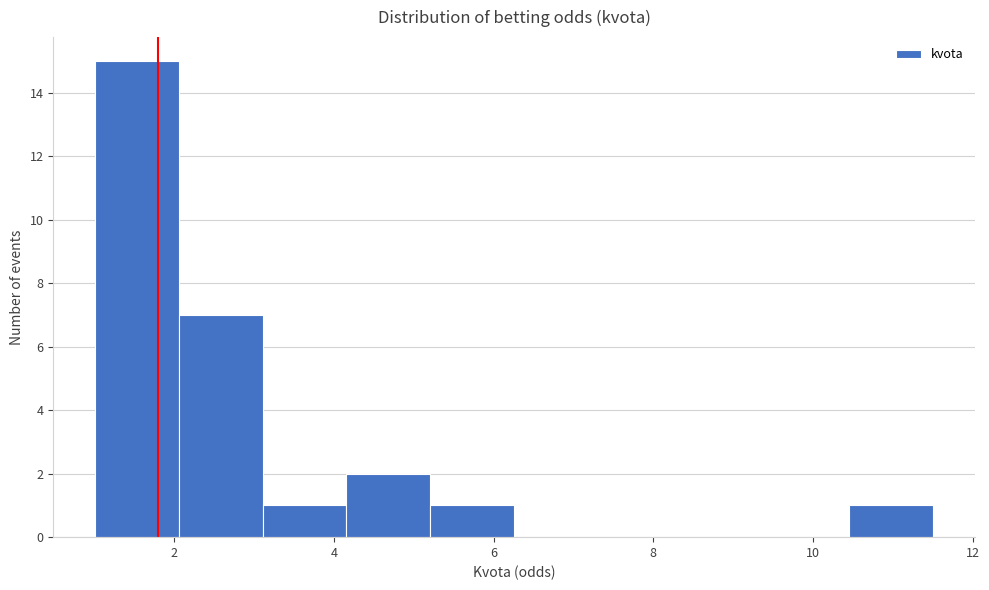

How tall is the bar that spans 5.2 to 6.2 on the x-axis? Neither the bar edges nor the heights are printed on the chart, so give them approximately, as read against the axes.

1